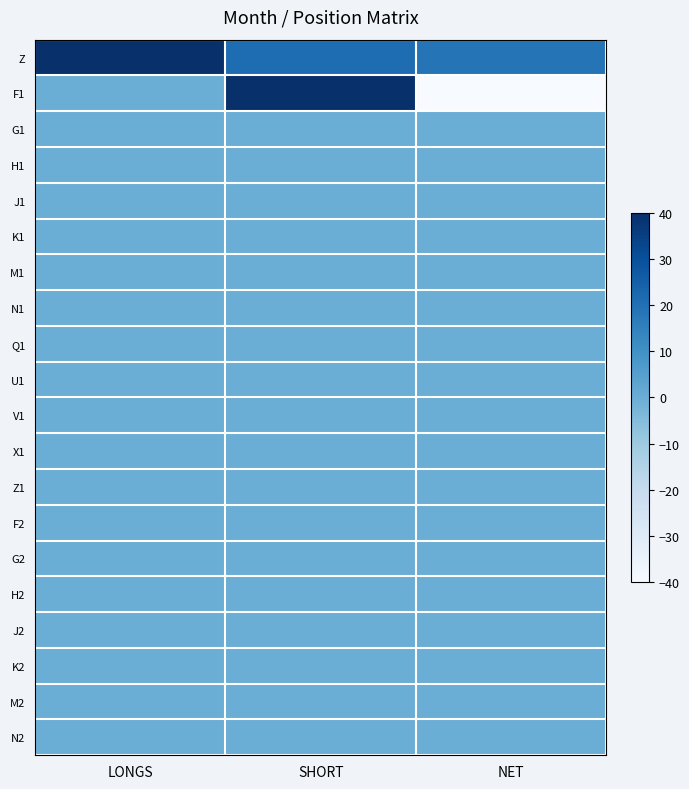

Between SHORT and LONGS, which is larger?

LONGS